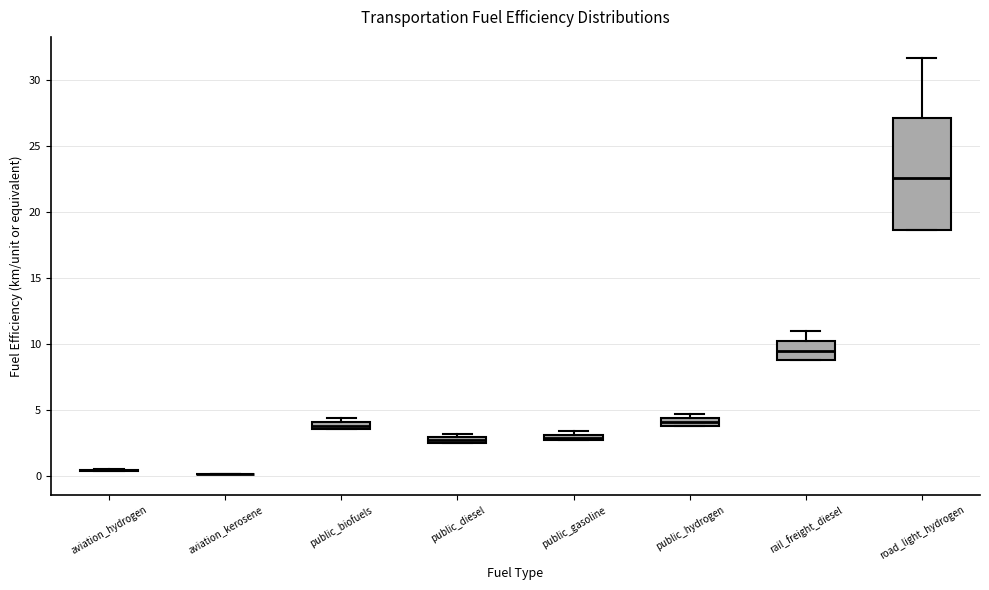

Which box is the tallest, from its lower edge to its upper edge?

road_light_hydrogen